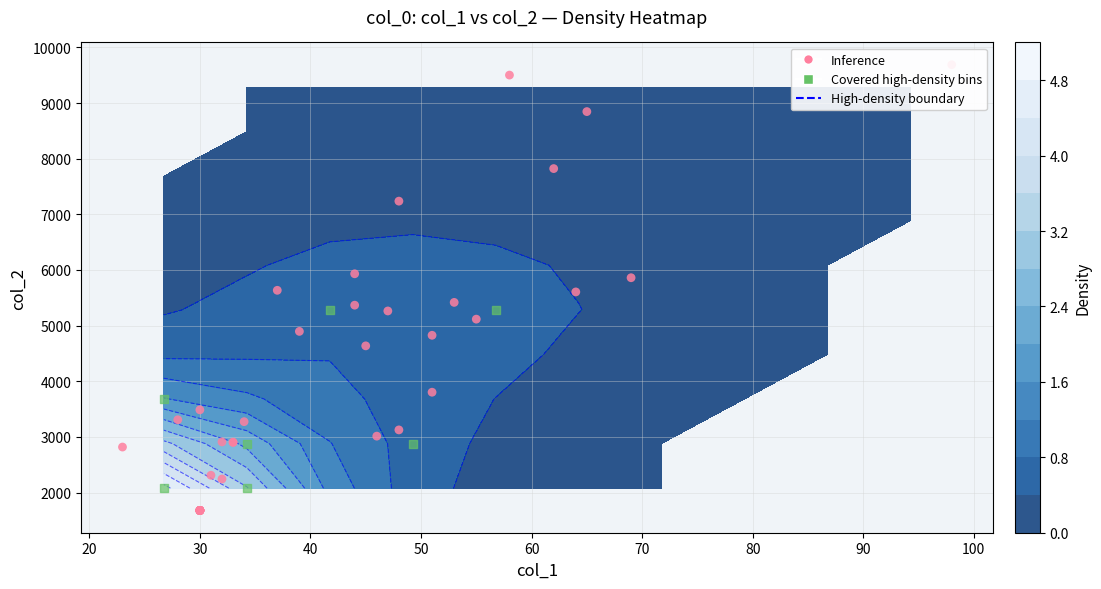

What is the minimum value shown in the chart?

1680